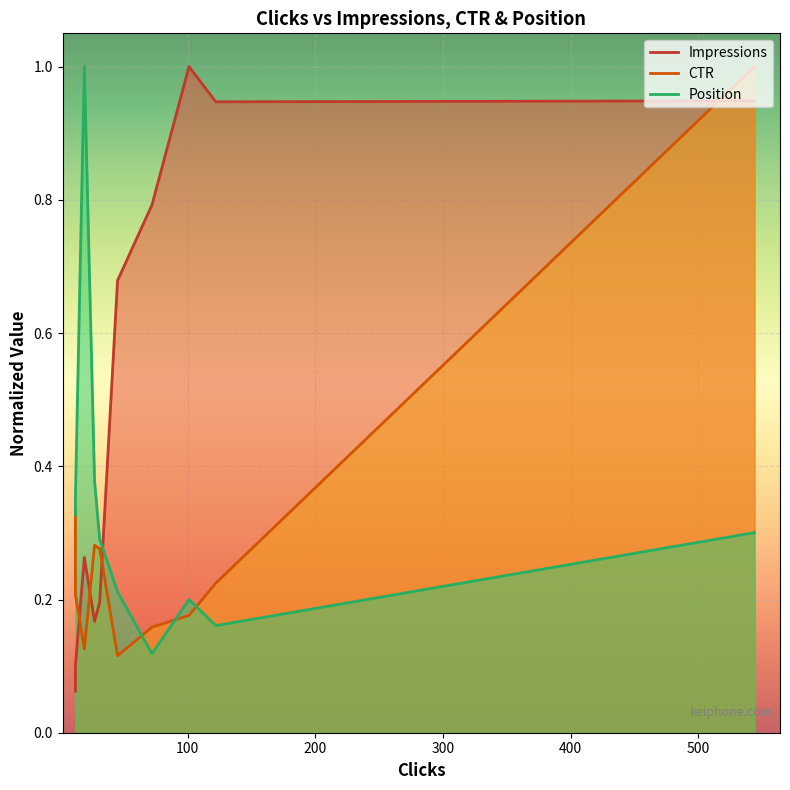

The value of Position at 544 is 0.5. True or false?

False